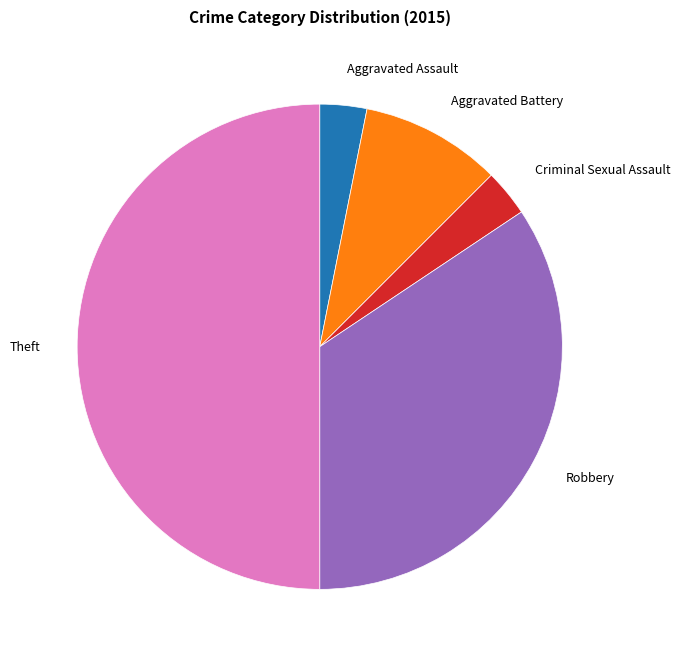

Count the number of slices in the pie.

5